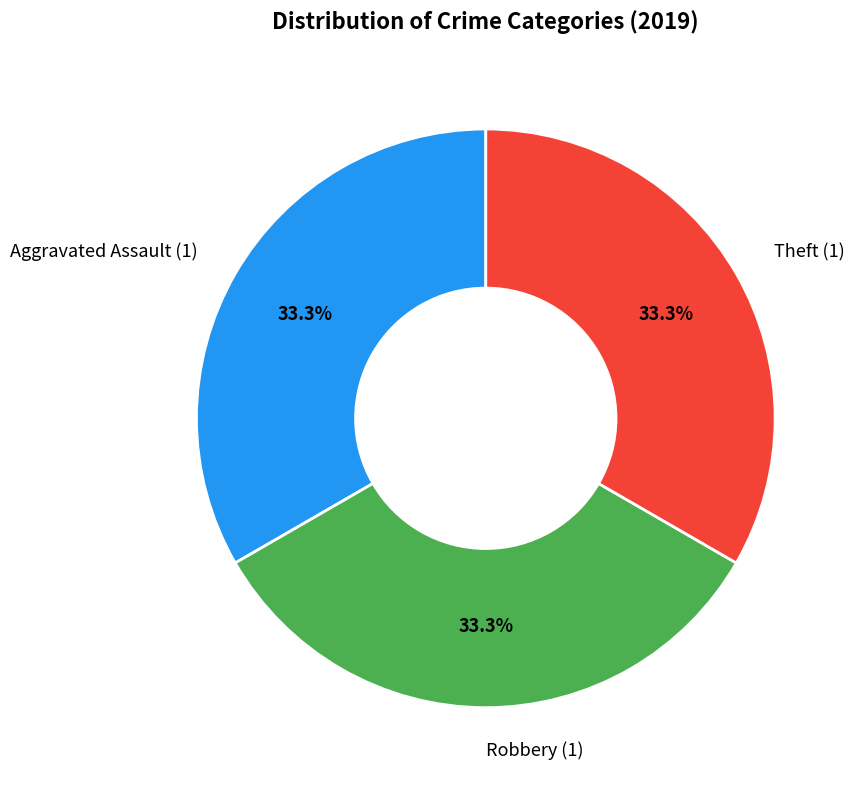

Combined, what portion of the pie is Robbery and Aggravated Assault?

66.7%